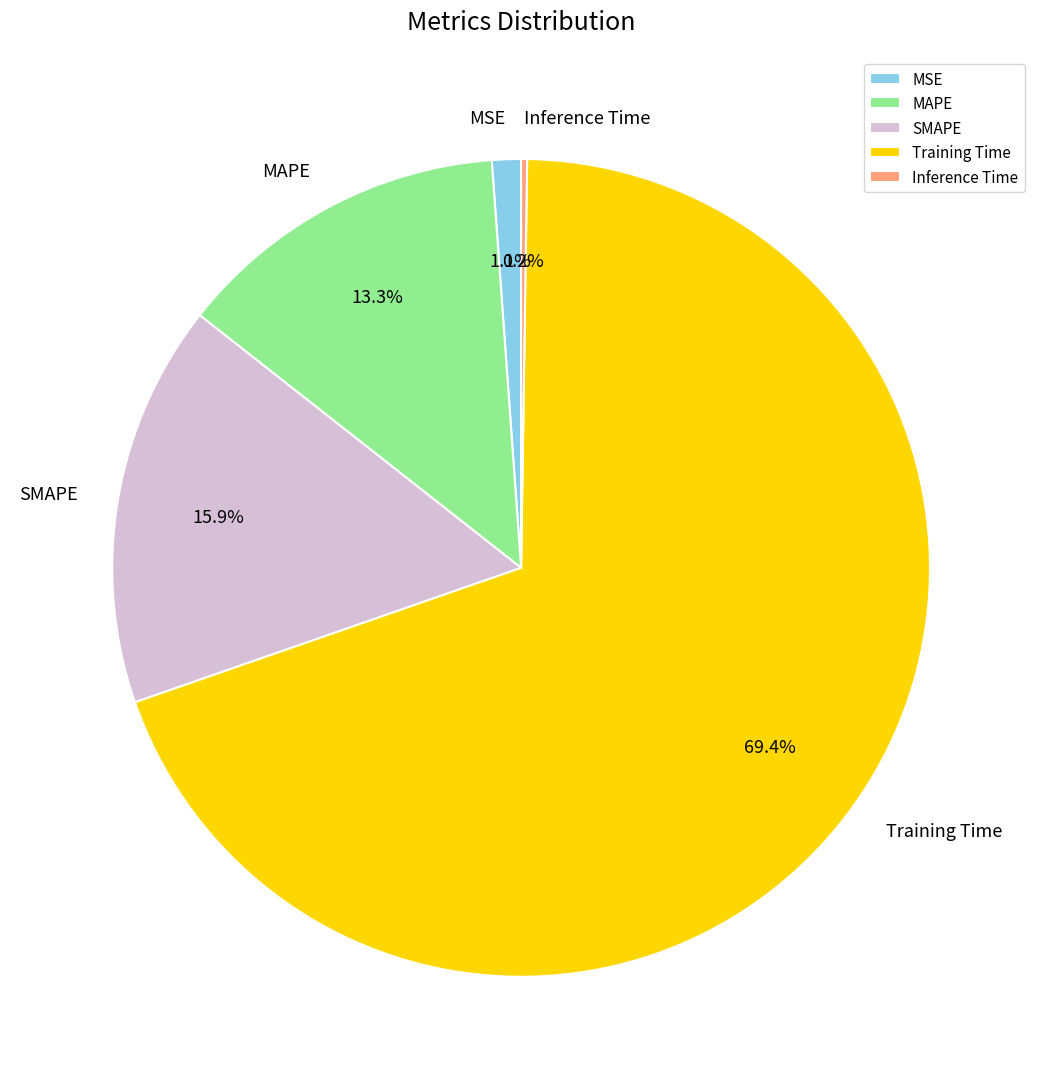

To the nearest percent, what is the difference between the MSE and SMAPE slice percentages?

15%